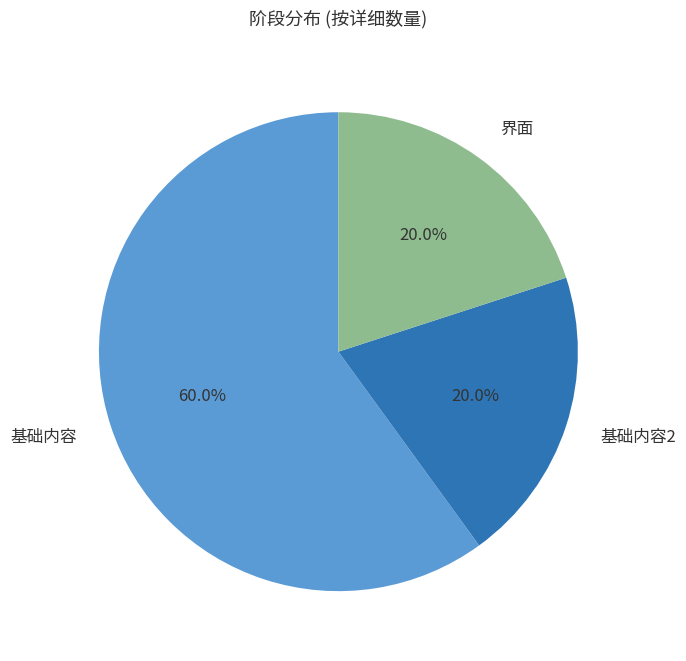

To the nearest percent, what is the combined percentage of 基础内容2 and 基础内容?

80%